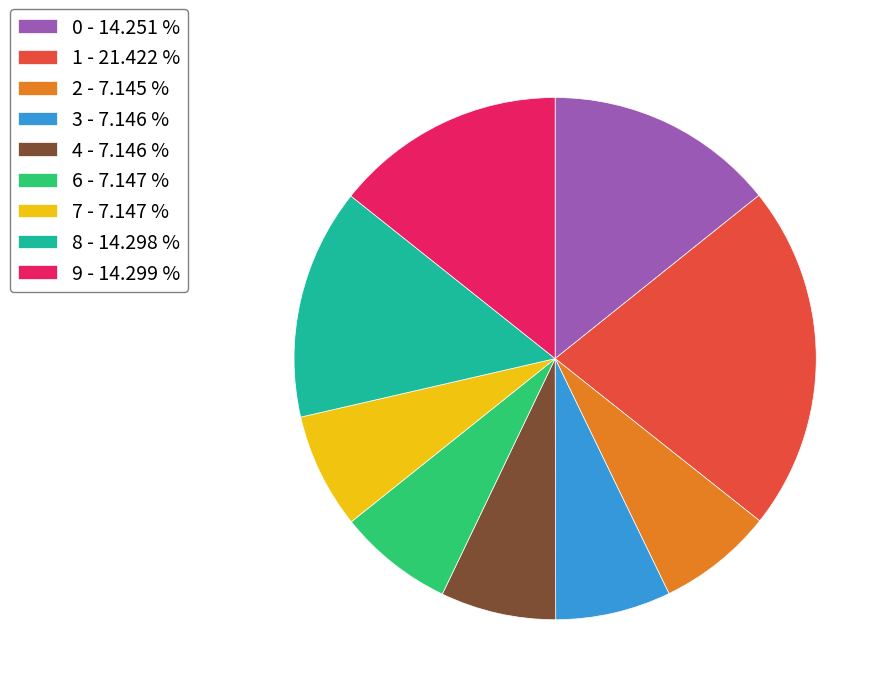

Which has a higher value, 9 or 1?

1